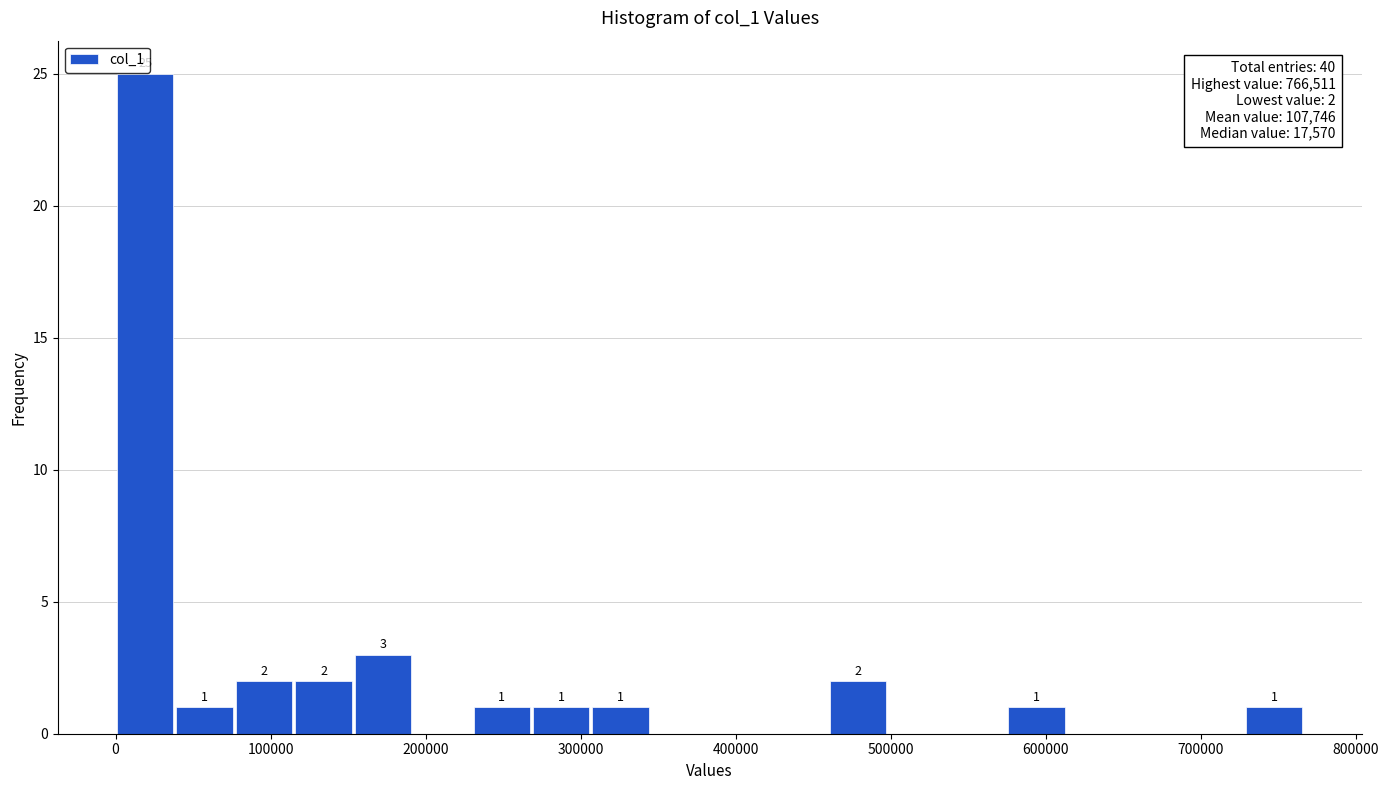

Read against the x-axis, roughly where is the centre of the tallest bar?

20000